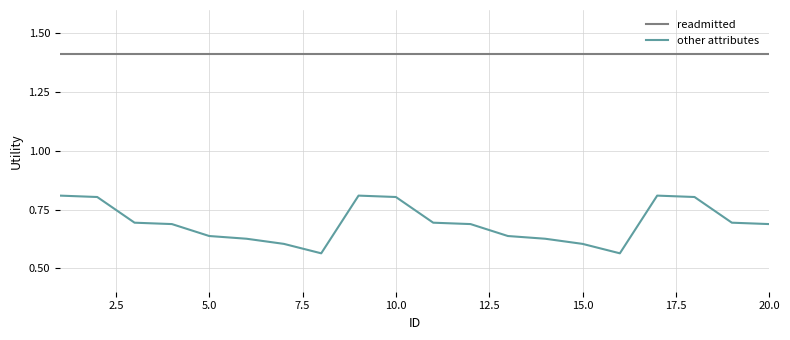

At how many categories does at least one series exceed 1?

20